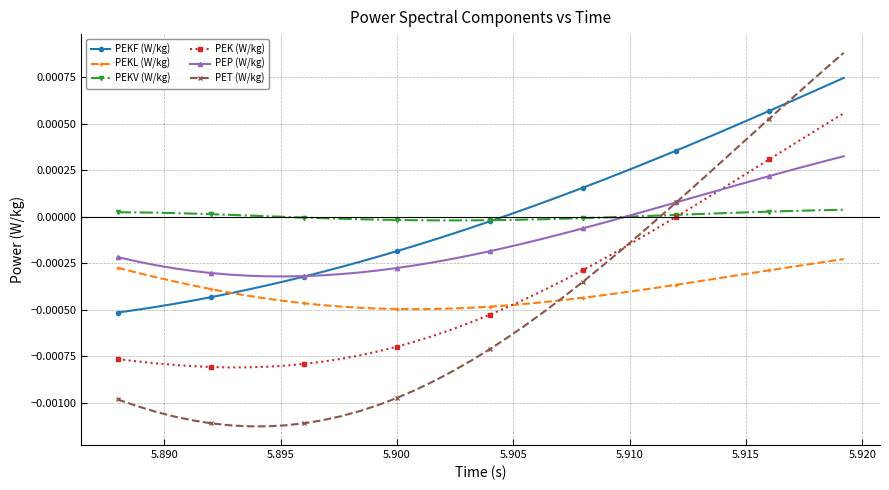

What are all the series names shown in the legend?

PEKF (W/kg), PEKL (W/kg), PEKV (W/kg), PEK (W/kg), PEP (W/kg), PET (W/kg)